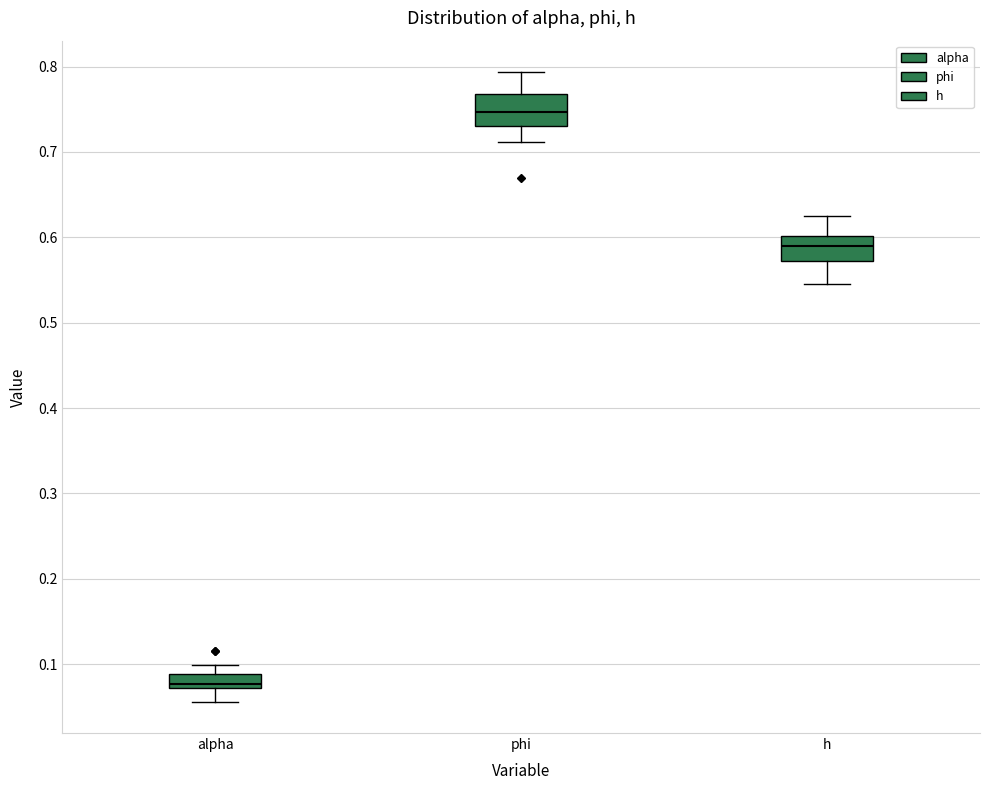

Where does the upper whisker of the box for h end on the y-axis? The values are not printed on the chart, so give them approximately, as read against the axis.

0.62